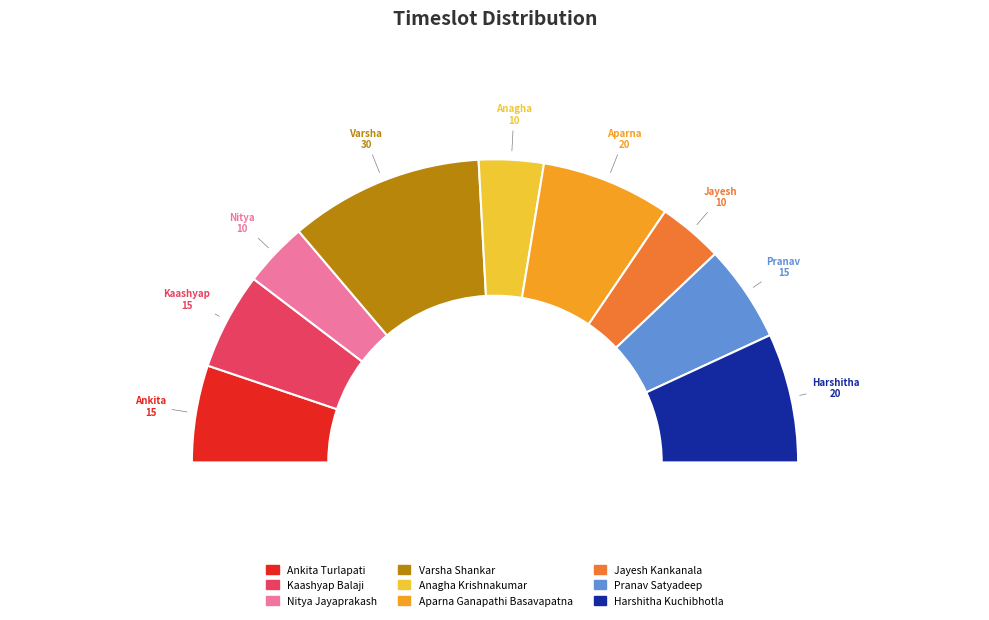

Which slice is the largest?

Varsha Shankar